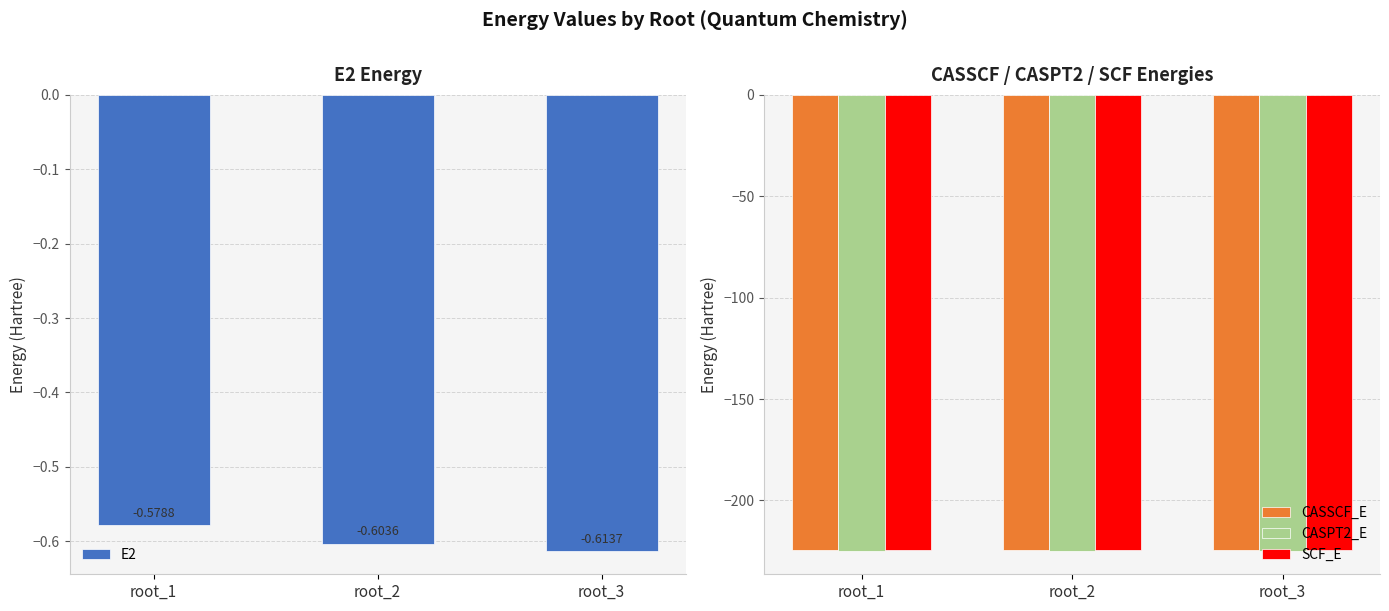

At which label does CASPT2_E reach its peak?

root_1